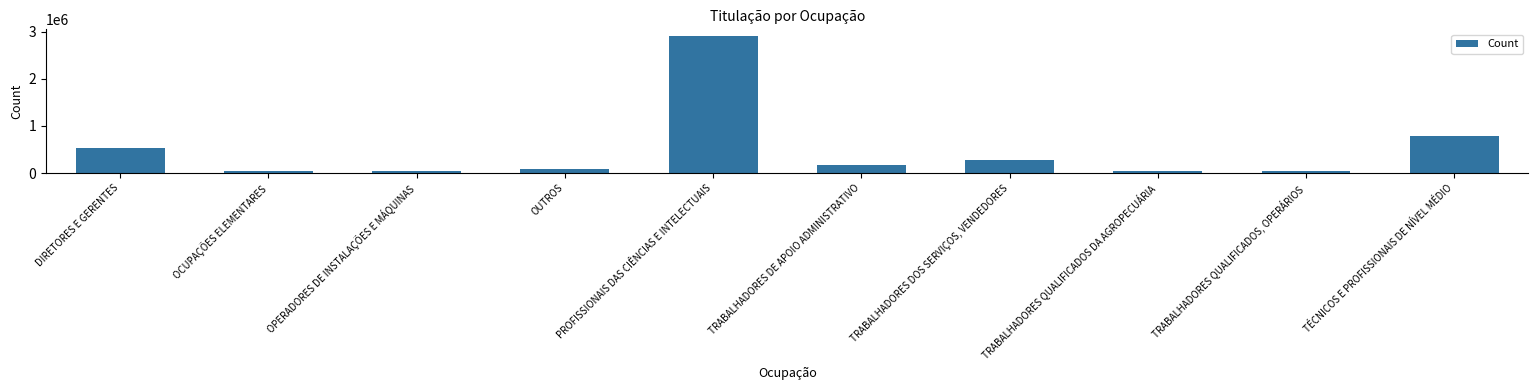

The chart shows a value of 84152 at OUTROS. True or false?

True